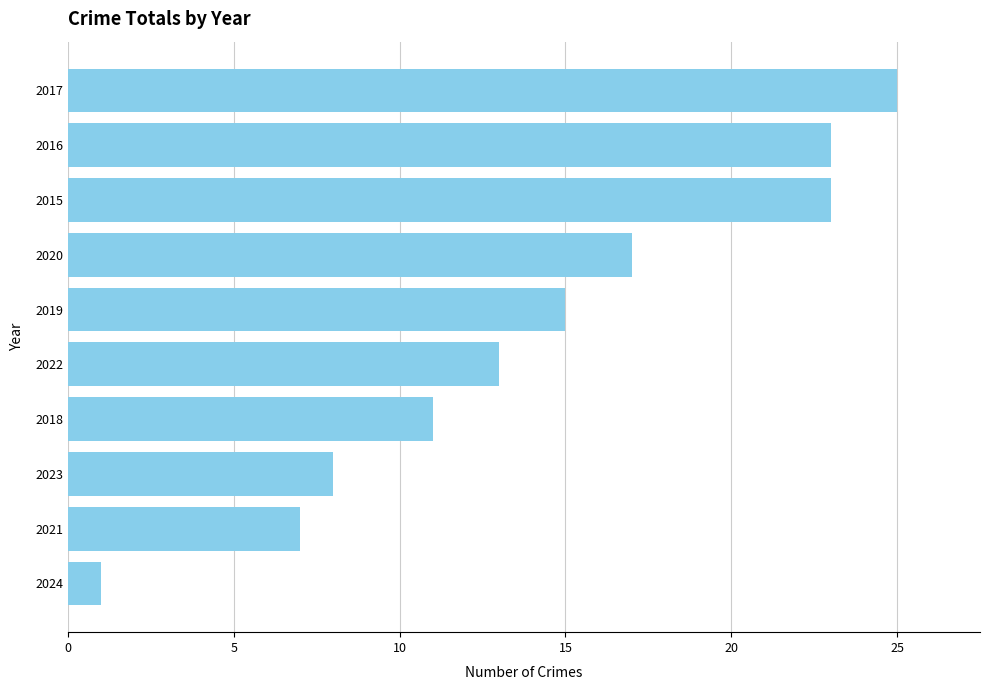

What is the average value?

14